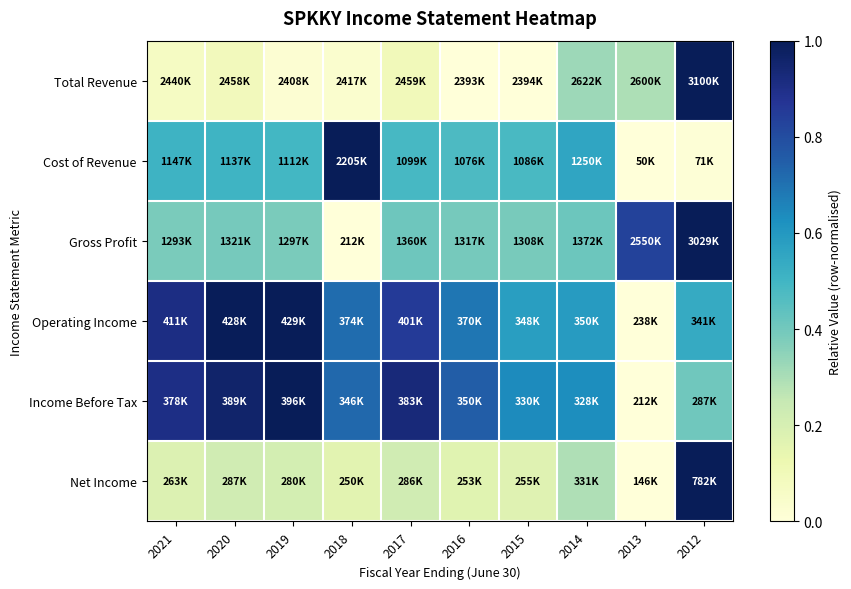

At how many categories does at least one series exceed 0?

10